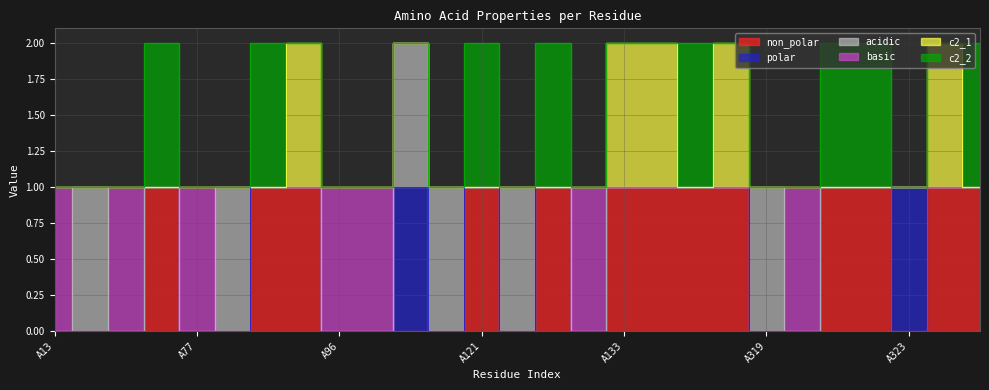

Reading left to right, list all the values displayed in this chart.

non_polar: A13=0	A16=0	A18=0	A76=1	A77=0	A78=0	A94=1	A95=1	A96=0	A99=0	A101=0	A120=0	A121=1	A122=0	A123=1	A131=0	A133=1	A134=1	A135=1	A136=1	A319=0	A320=0	A321=1	A322=1	A323=0	A329=1	A333=1
polar: A13=0	A16=0	A18=0	A76=0	A77=0	A78=0	A94=0	A95=0	A96=0	A99=0	A101=1	A120=0	A121=0	A122=0	A123=0	A131=0	A133=0	A134=0	A135=0	A136=0	A319=0	A320=0	A321=0	A322=0	A323=1	A329=0	A333=0
acidic: A13=0	A16=1	A18=0	A76=0	A77=0	A78=1	A94=0	A95=0	A96=0	A99=0	A101=1	A120=1	A121=0	A122=1	A123=0	A131=0	A133=0	A134=0	A135=0	A136=0	A319=1	A320=0	A321=0	A322=0	A323=0	A329=0	A333=0
basic: A13=1	A16=0	A18=1	A76=0	A77=1	A78=0	A94=0	A95=0	A96=1	A99=1	A101=0	A120=0	A121=0	A122=0	A123=0	A131=1	A133=0	A134=0	A135=0	A136=0	A319=0	A320=1	A321=0	A322=0	A323=0	A329=0	A333=0
c2_1: A13=0	A16=0	A18=0	A76=0	A77=0	A78=0	A94=0	A95=1	A96=0	A99=0	A101=0	A120=0	A121=0	A122=0	A123=0	A131=0	A133=1	A134=1	A135=0	A136=1	A319=0	A320=0	A321=0	A322=0	A323=0	A329=1	A333=0
c2_2: A13=0	A16=0	A18=0	A76=1	A77=0	A78=0	A94=1	A95=0	A96=0	A99=0	A101=0	A120=0	A121=1	A122=0	A123=1	A131=0	A133=0	A134=0	A135=1	A136=0	A319=0	A320=0	A321=1	A322=1	A323=0	A329=0	A333=1